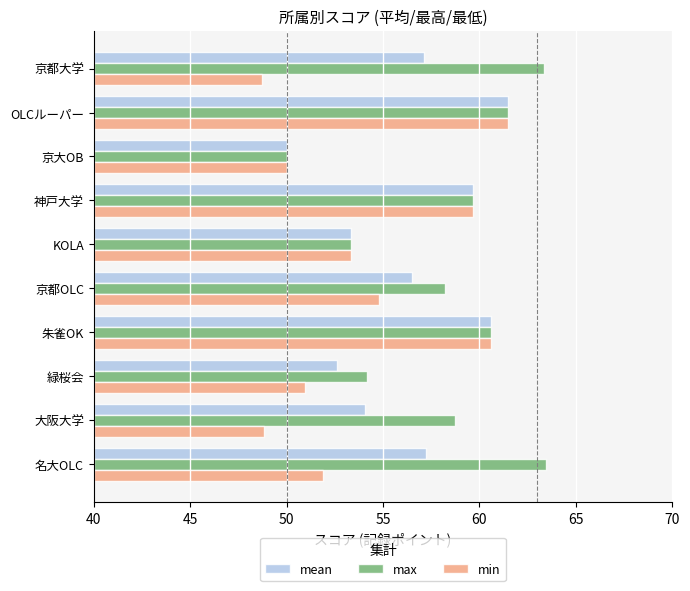

List the series in order of their overall mean, highest first.

max, mean, min